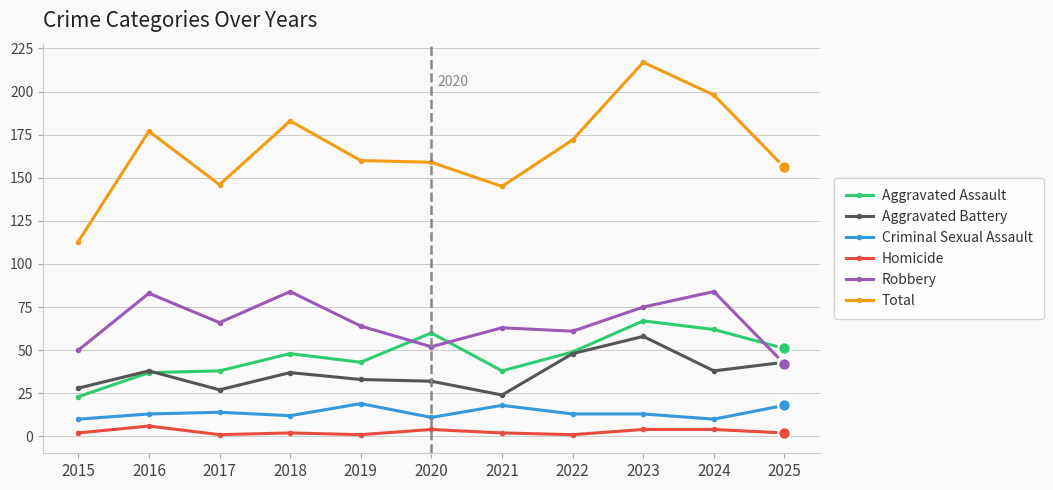

Which series changed the most between 2017 and 2023?

Total